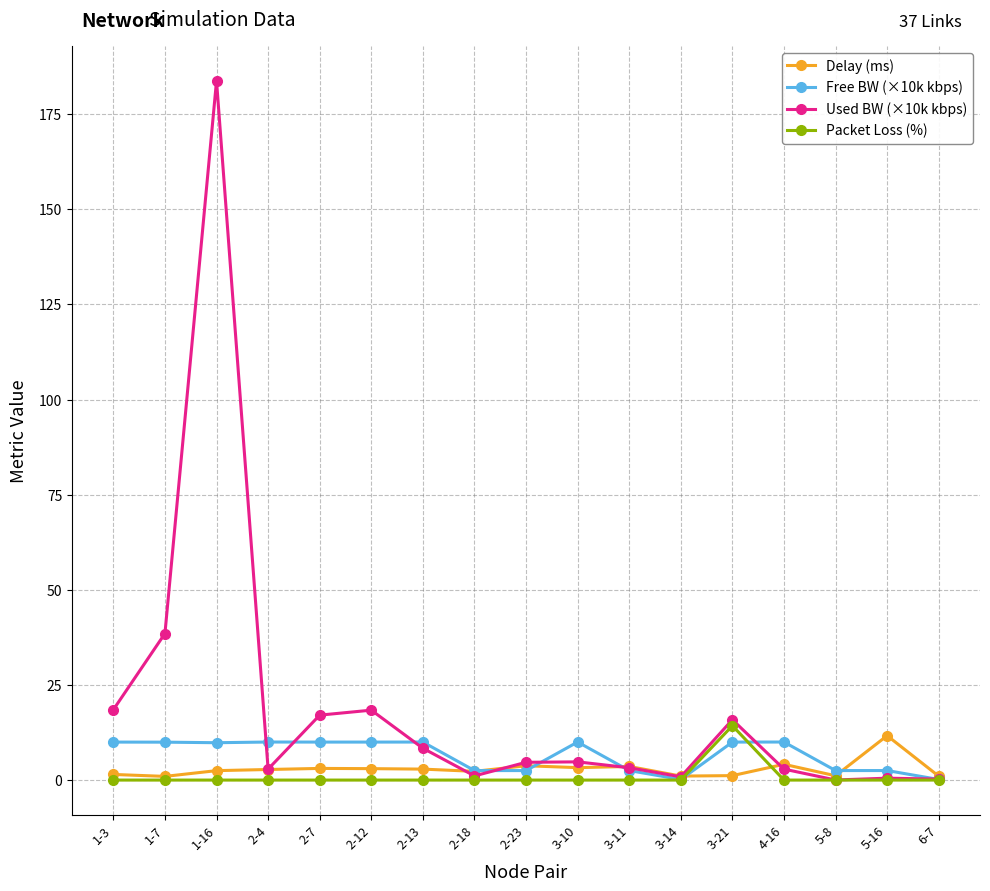

What is the label of the 7th point from the right?

3-11